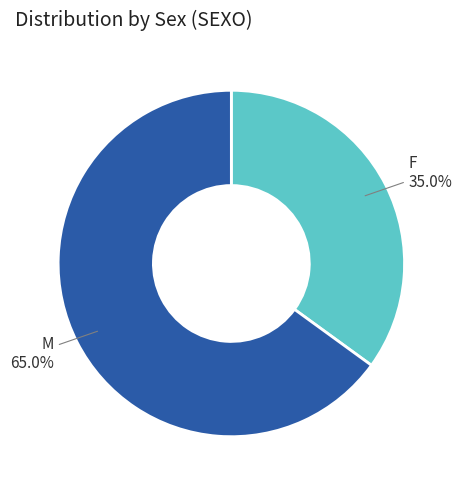

The M slice represents 71% of the pie. True or false?

False